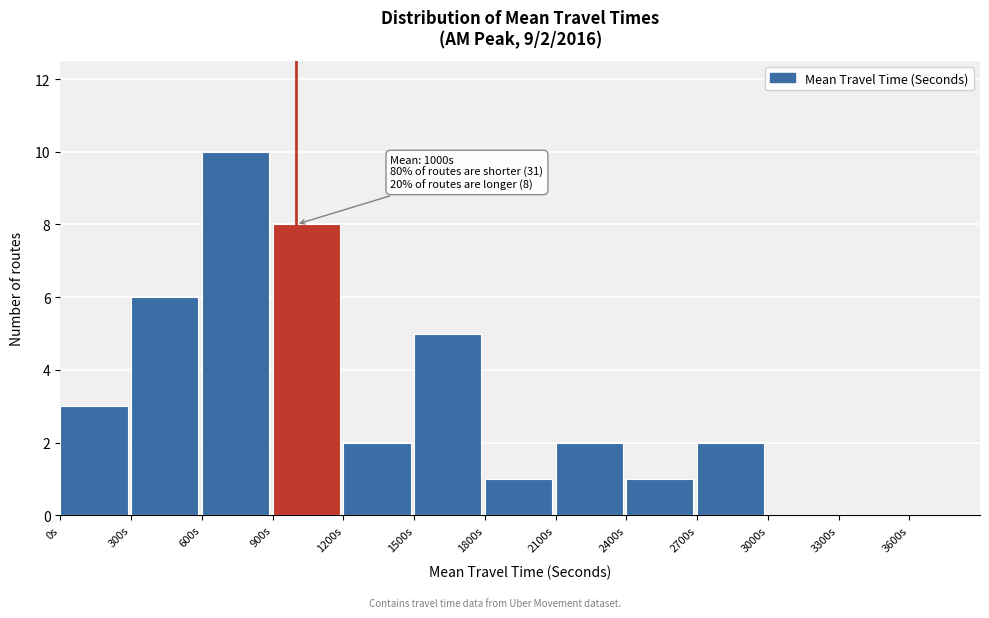

Over which range of the x-axis is the bar tallest?

600 to 900